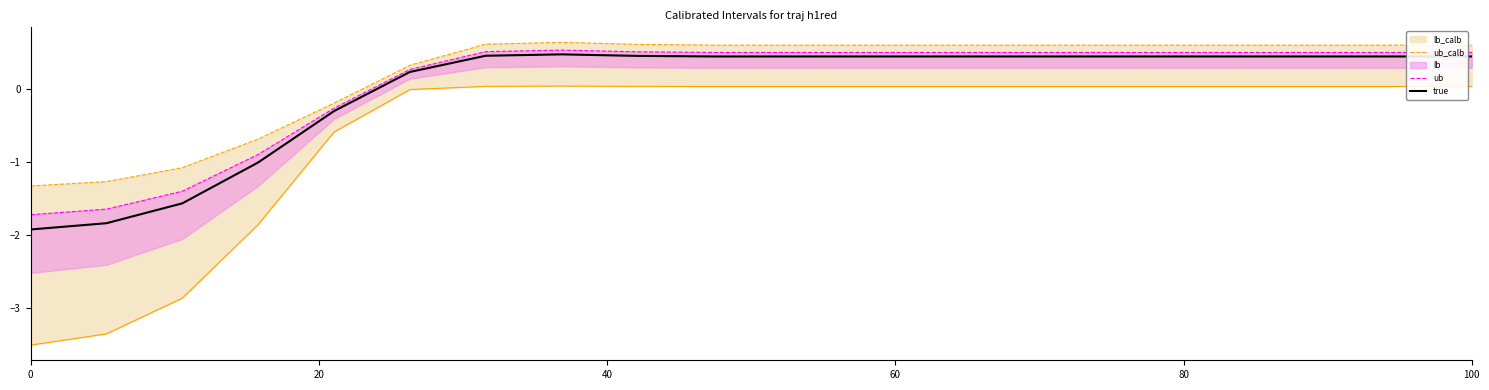

How many values in the ub series are below 0?

5